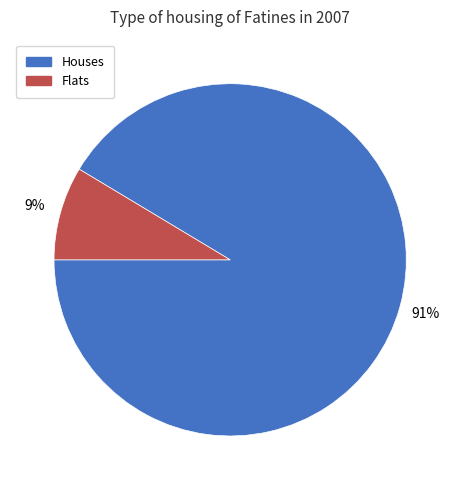

Is there any slice that represents more than half of the pie?

Yes